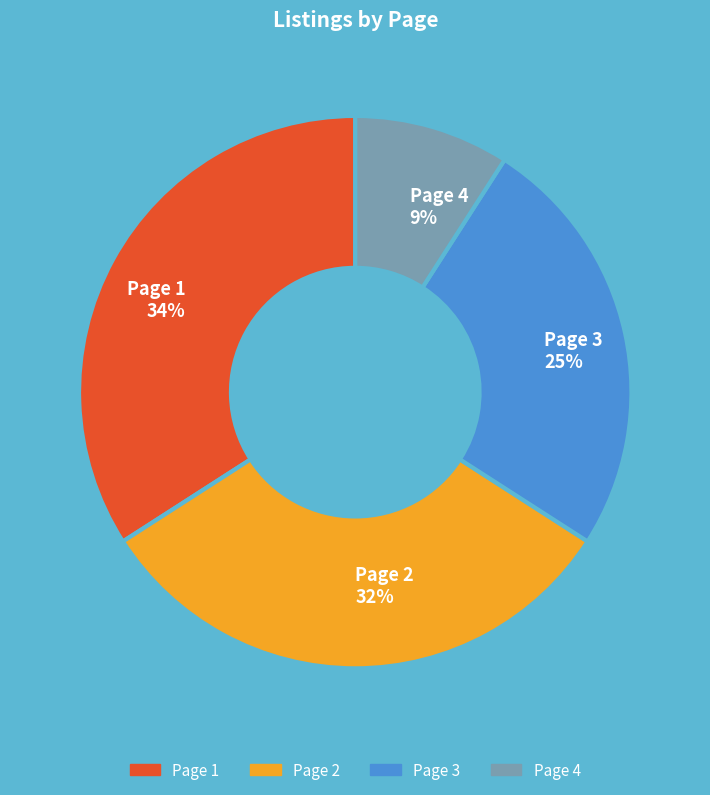

To the nearest percent, what portion does Page 3 represent?

25%